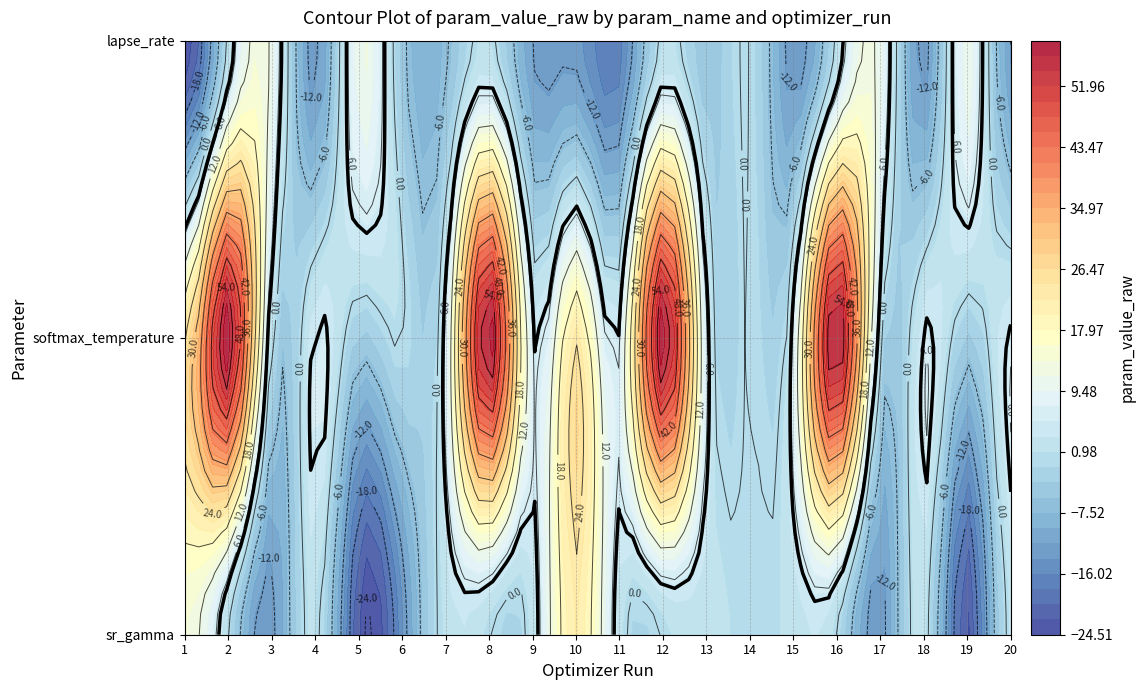

At which label is lapse_rate closest to -6?

6